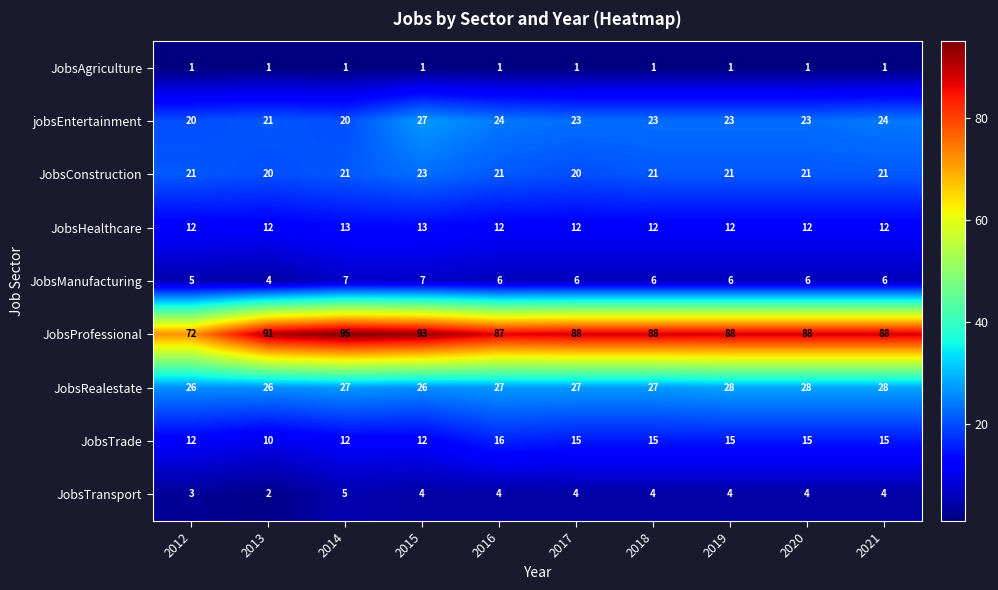

At 2019, list the series in order from smallest to largest.

JobsAgriculture, JobsTransport, JobsManufacturing, JobsHealthcare, JobsTrade, JobsConstruction, jobsEntertainment, JobsRealestate, JobsProfessional